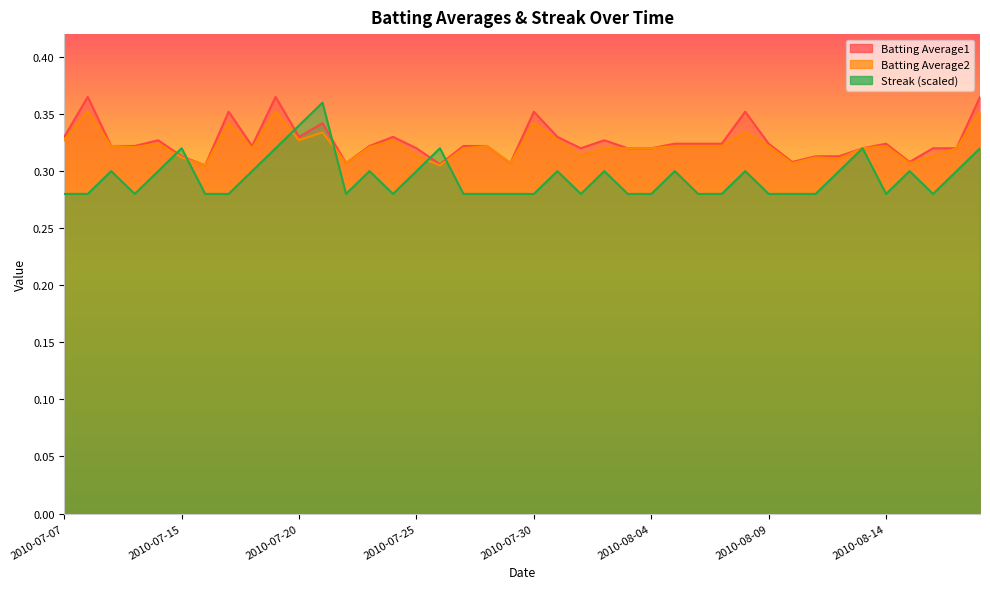

Does the chart have visible grid lines?

No